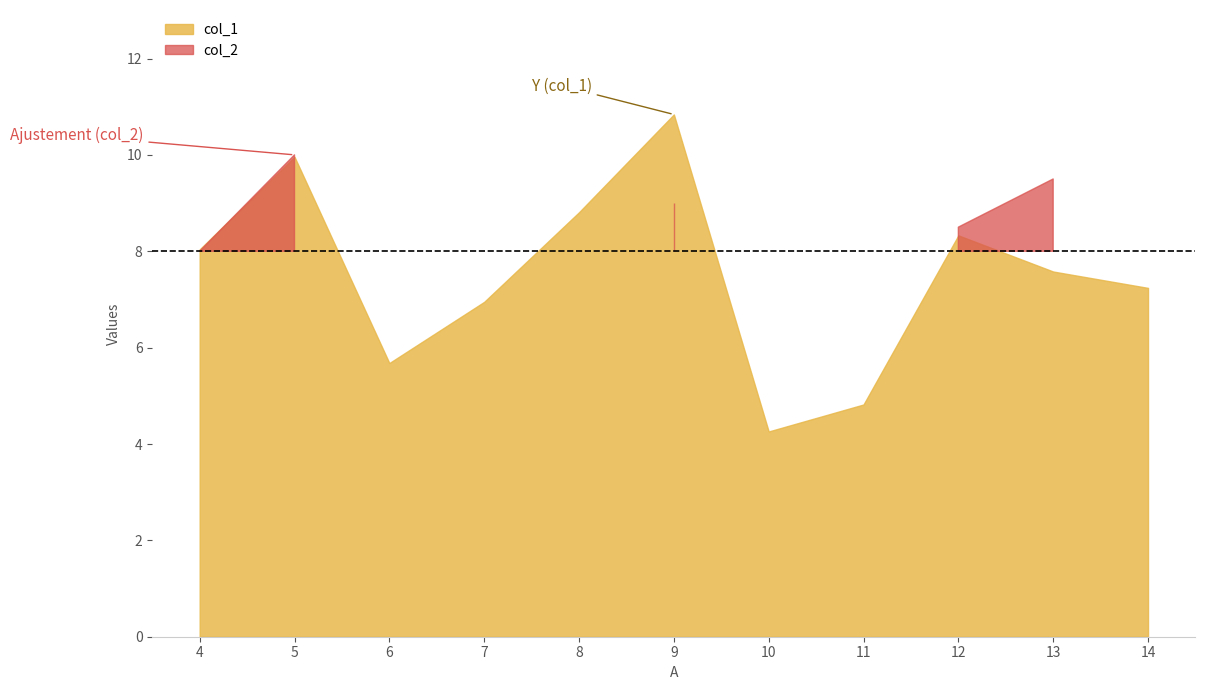

How many data points in col_1 are less than 7?

4